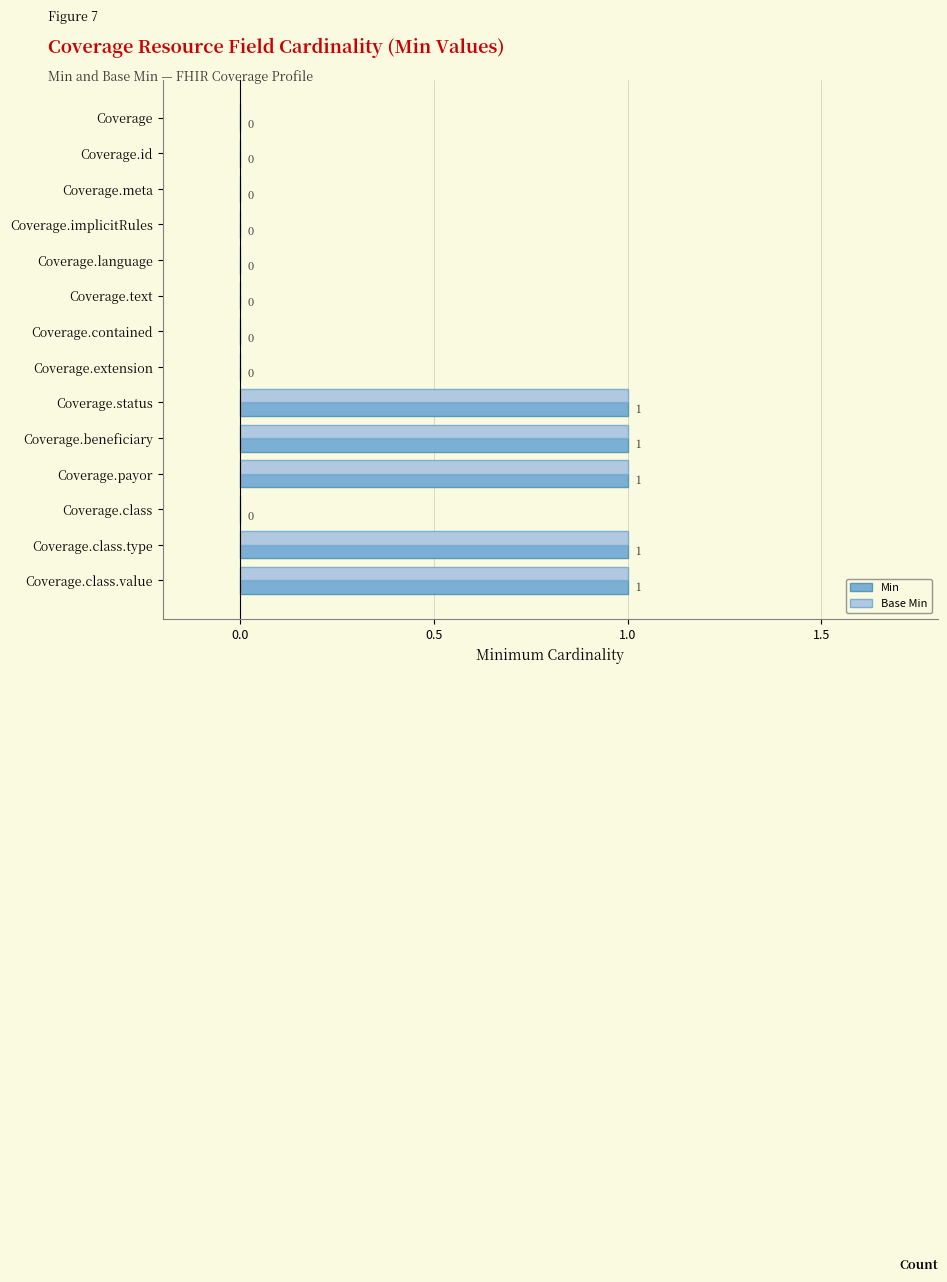

How many Base Min values are between 0 and 1?

14